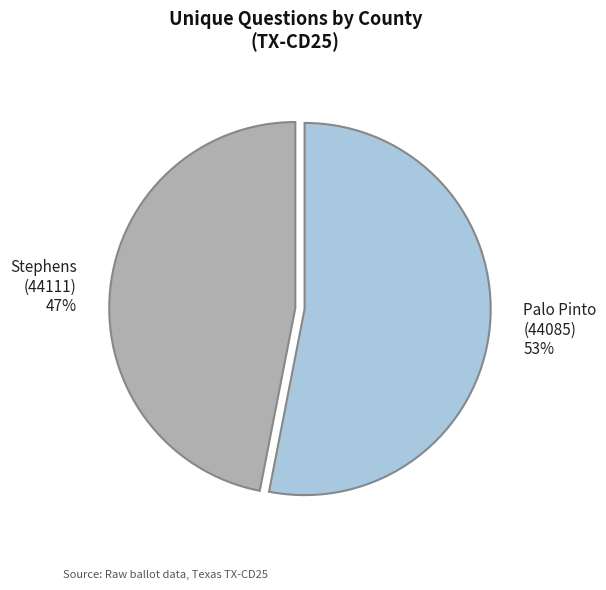

Approximately how many times larger is the value at Stephens (44111) 47% compared to Palo Pinto (44085) 53%?

0.9